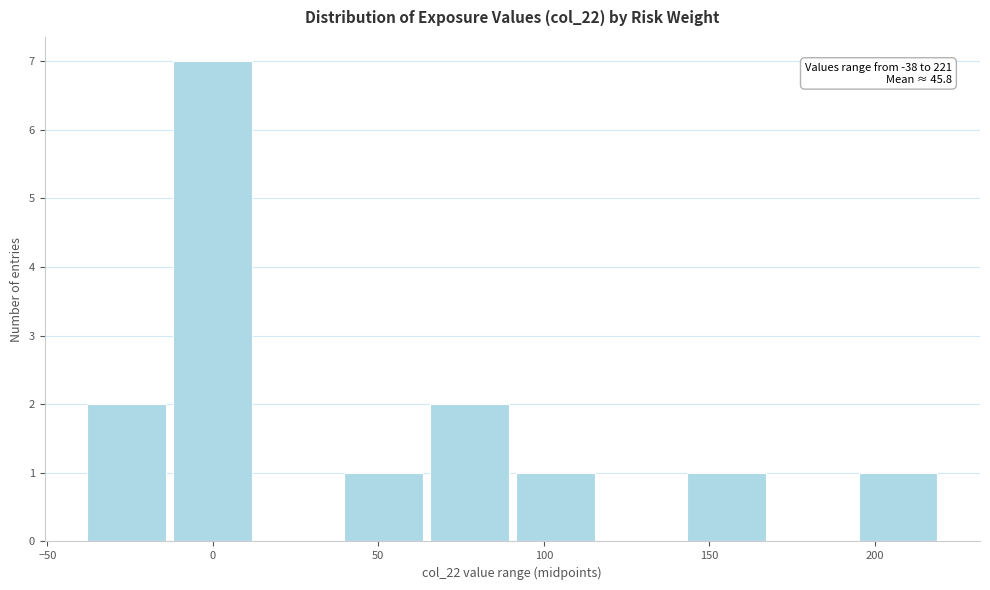

Over which range of the x-axis is the bar tallest?

-10 to 15